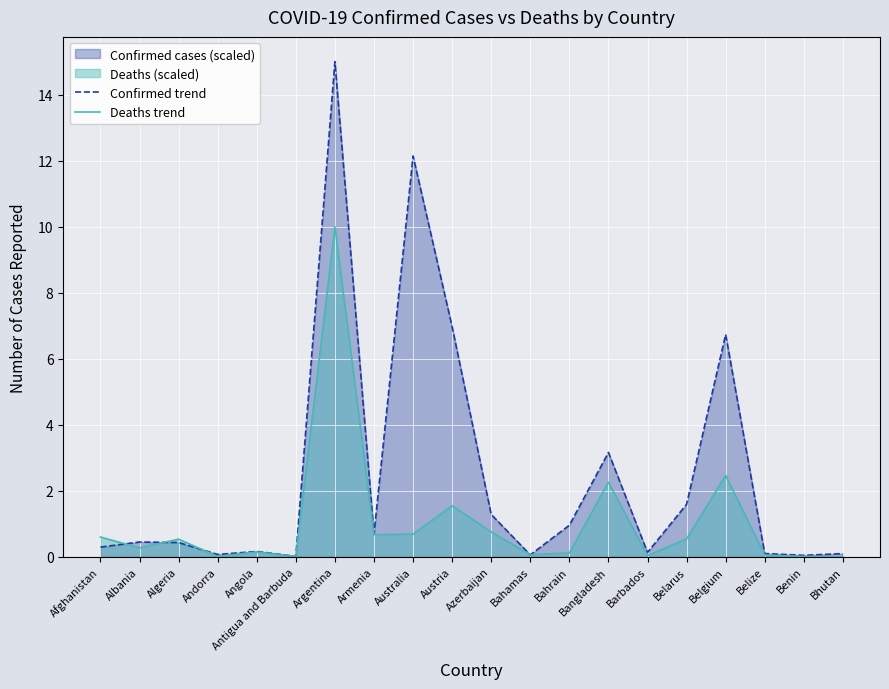

What is the sum of the Deaths trend values at Bhutan and Bahrain?

0.1